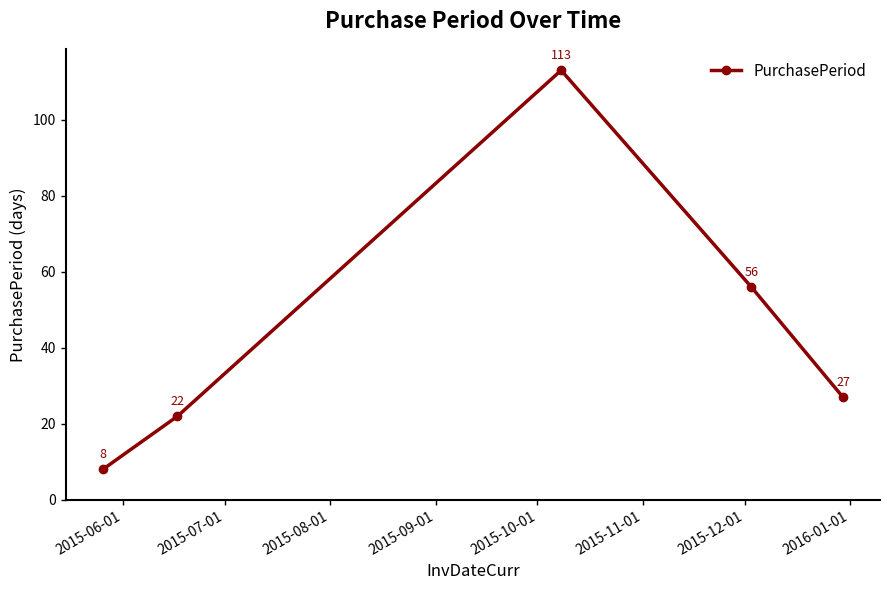

What is the difference between the maximum and second lowest values?

91